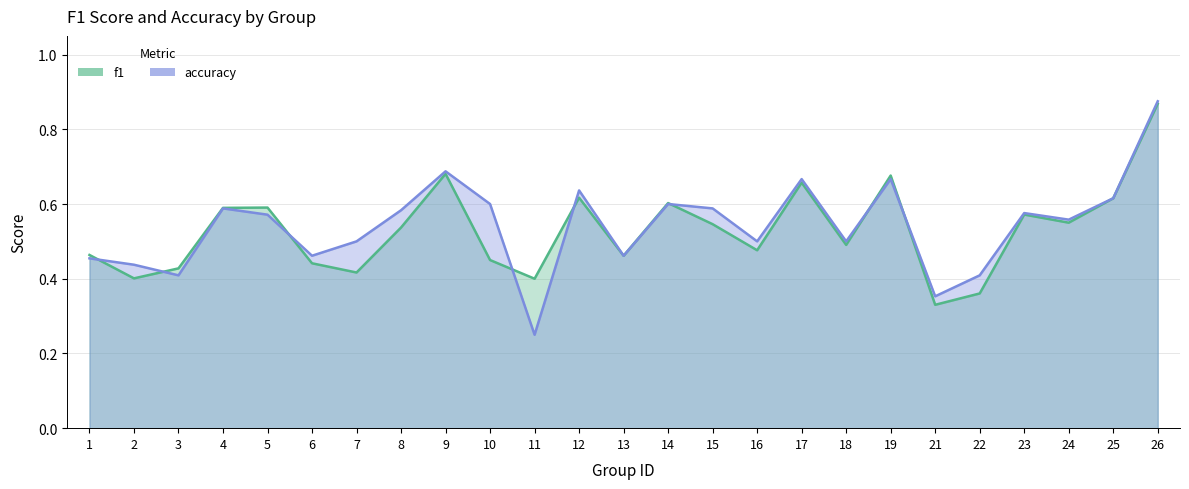

What is the total value across all series at 23?

1.1